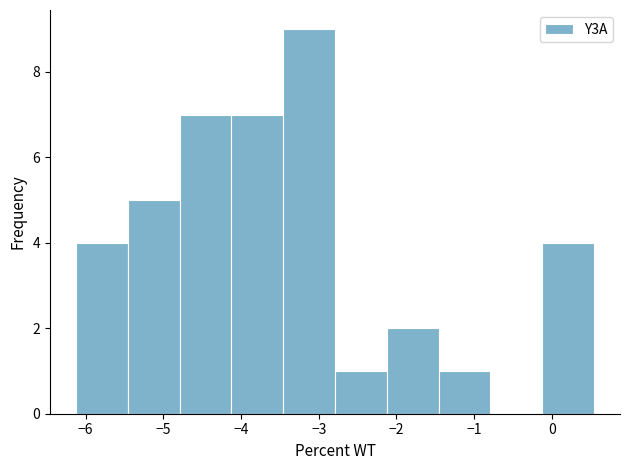

Reading left to right, list every bar in this chart as the range it spans on the x-axis followed by its height. Neither the bar edges nor the heights are printed on the chart, so give them approximately, as read against the axes.

-6.1 to -5.5: 4
-5.5 to -4.8: 5
-4.8 to -4.1: 7
-4.1 to -3.5: 7
-3.5 to -2.8: 9
-2.8 to -2.1: 1
-2.1 to -1.5: 2
-1.5 to -0.8: 1
-0.8 to -0.1: 0
-0.1 to 0.5: 4